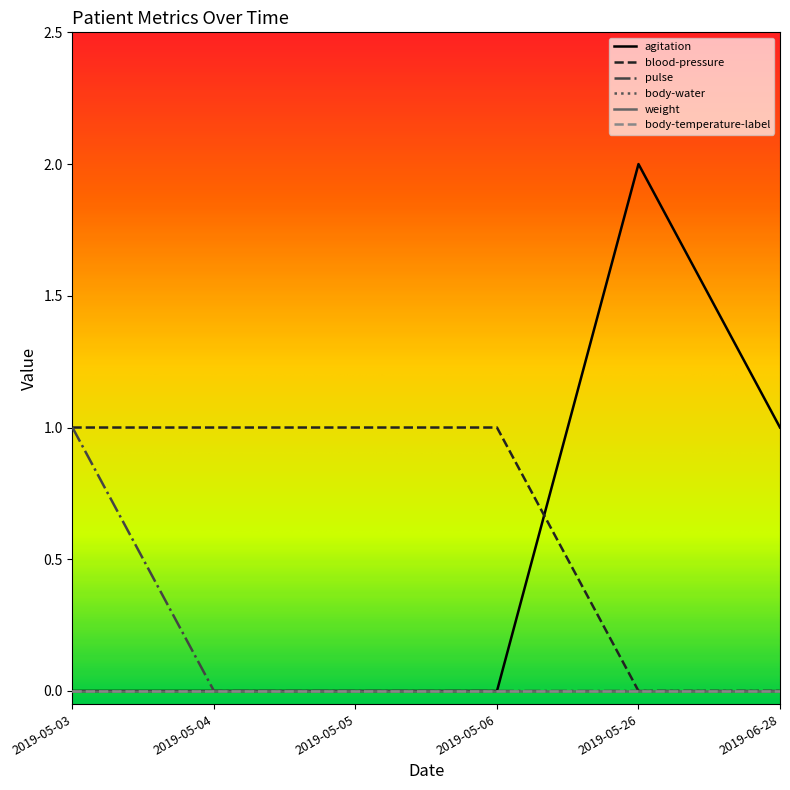

Does the chart display data point markers on the line(s)?

No